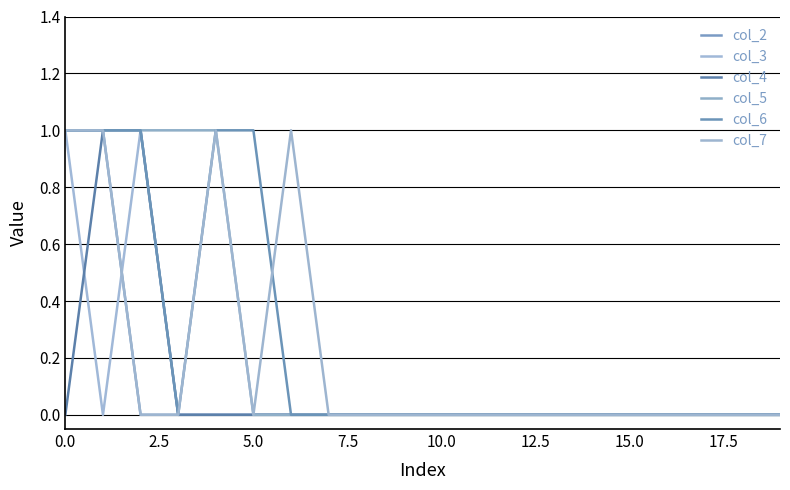

Which series has the widest spread of values?

col_2